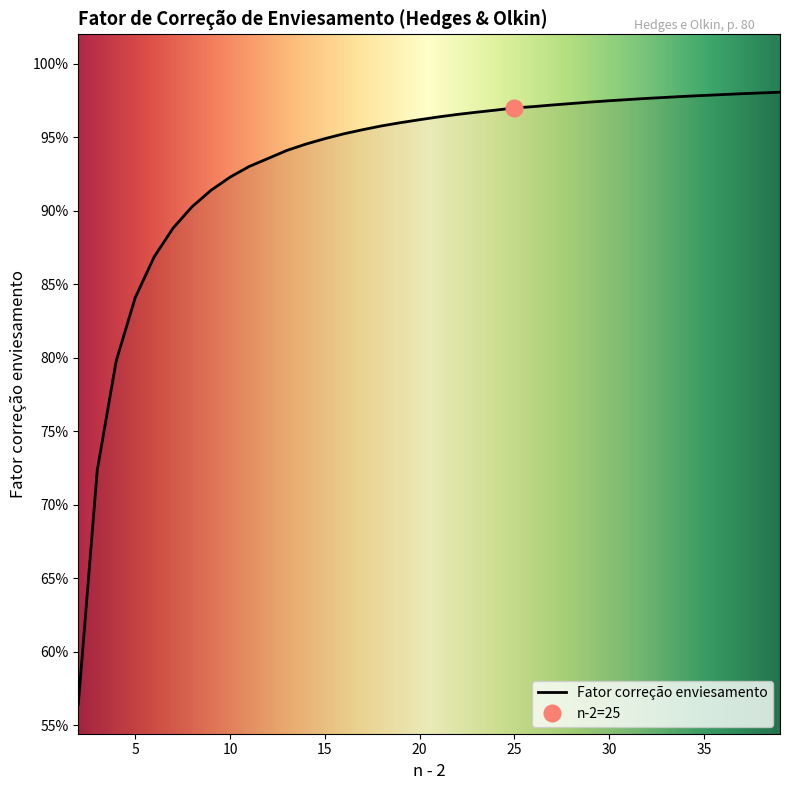

What is the value of the 23rd point from the left?

1.0